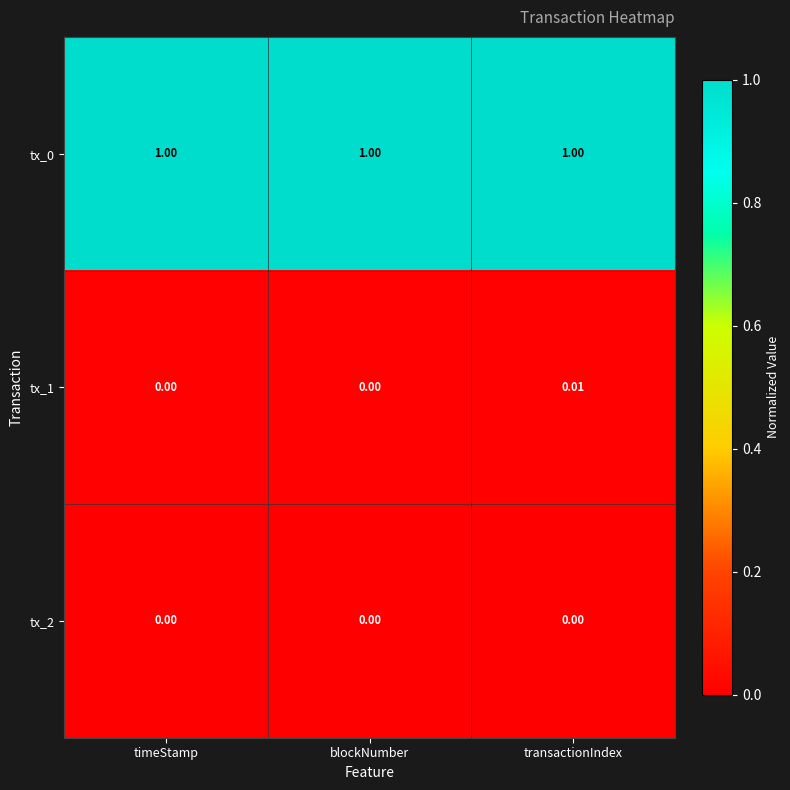

Which category has the highest value in the tx_1 series?

transactionIndex